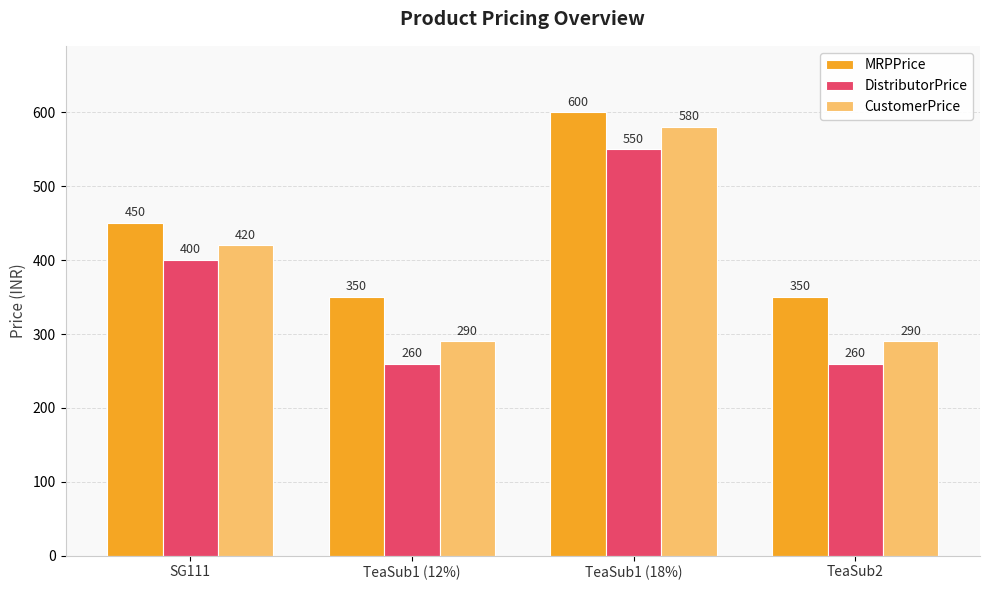

Is it true that DistributorPrice equals 740 at TeaSub1 (18%)?

False